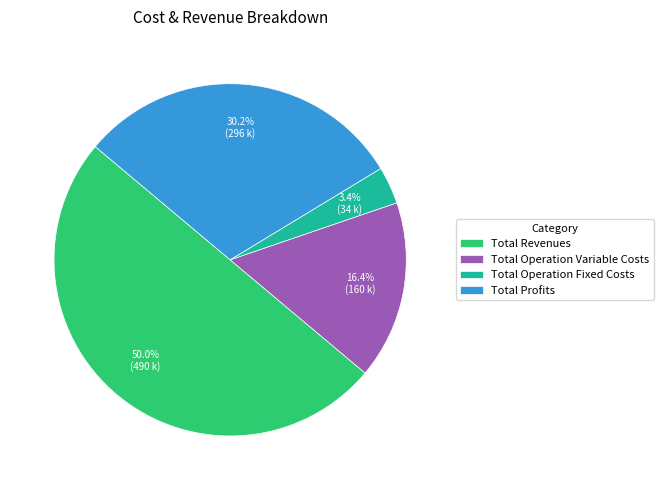

How many slices are in this pie chart?

4